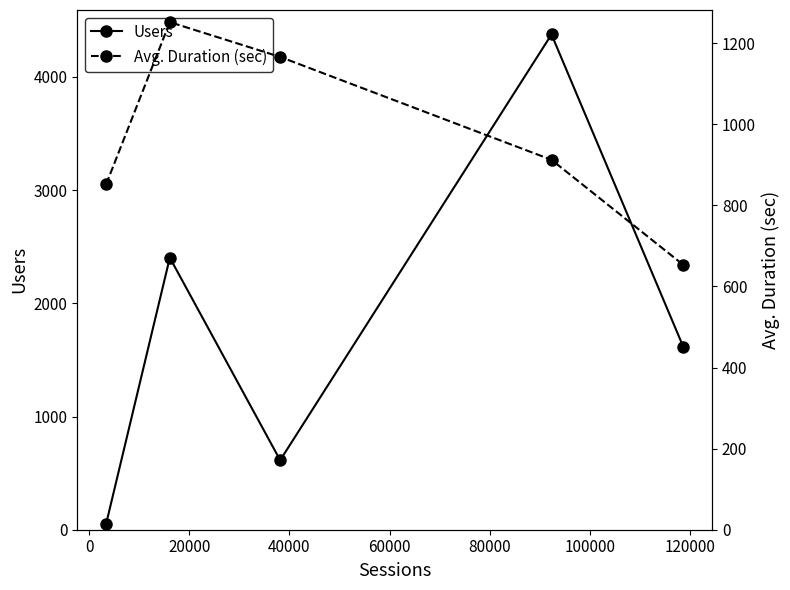

True or false: Users has more than 2 interior local peaks.

False